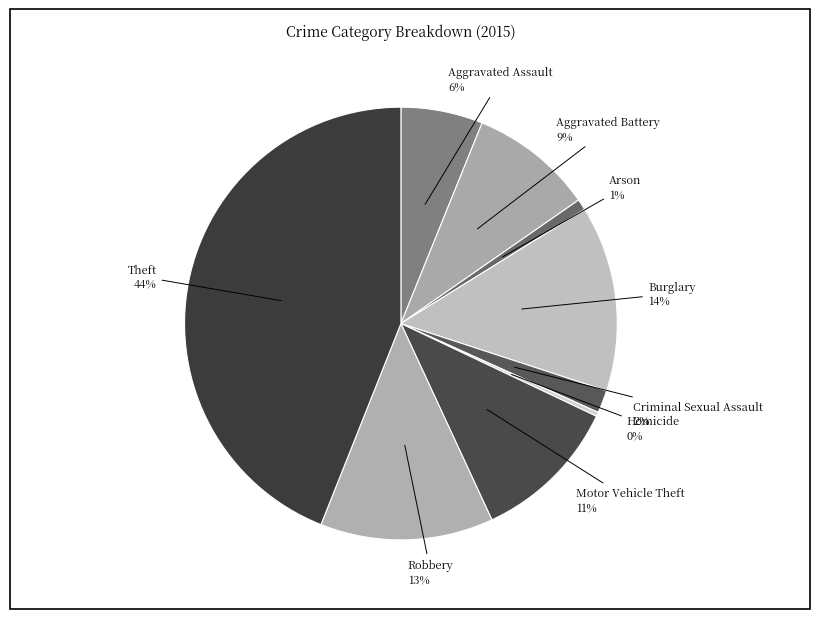

The Aggravated Battery slice represents 15% of the pie. True or false?

False